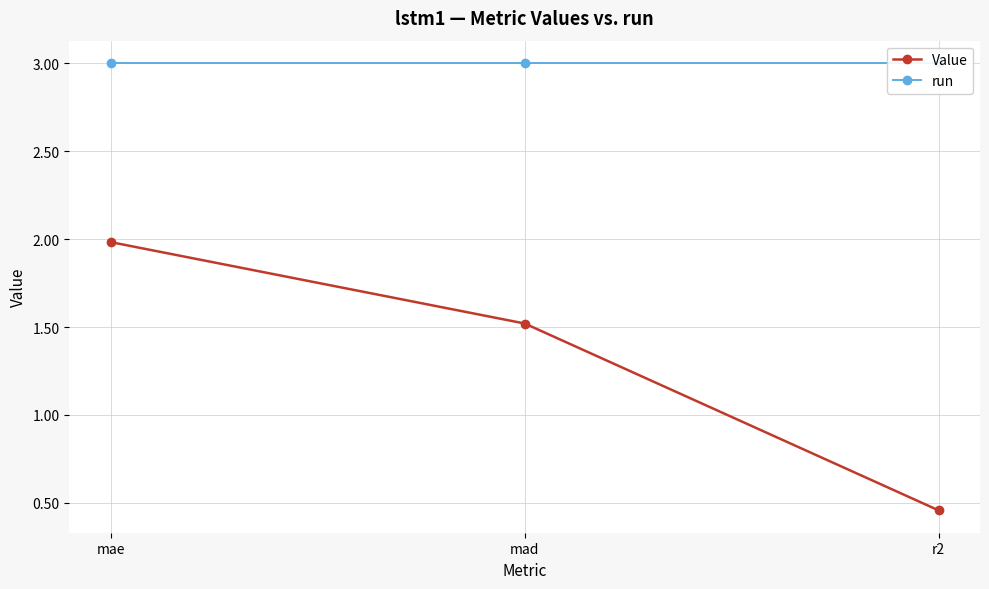

Reading right to left, what are all the values shown in this chart?

Value: r2=0.5	mad=1.5	mae=2.0
run: r2=3.0	mad=3.0	mae=3.0